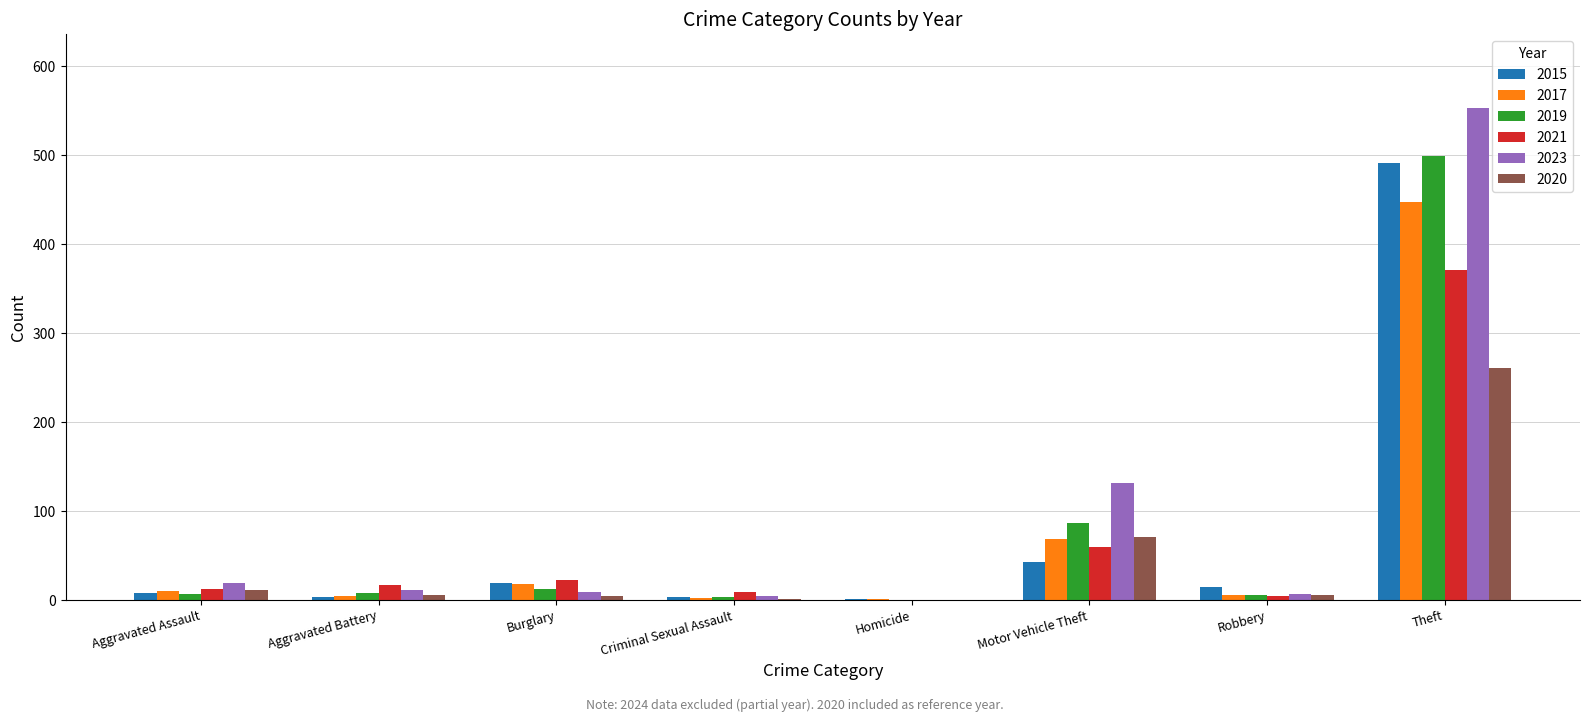

Which series changed the most between Criminal Sexual Assault and Motor Vehicle Theft?

2023